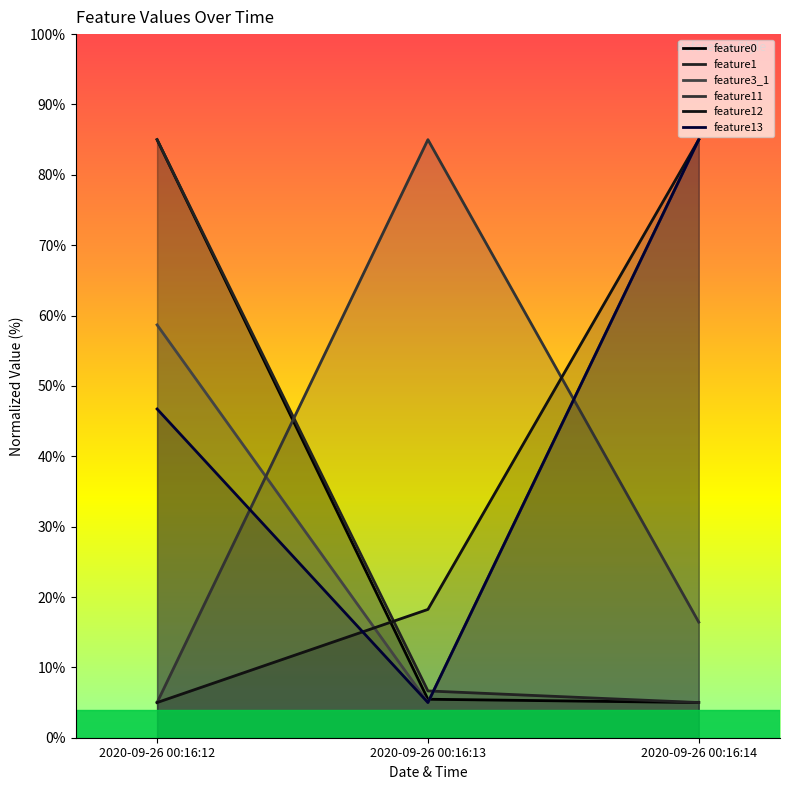

Does the chart display data point markers on the line(s)?

No